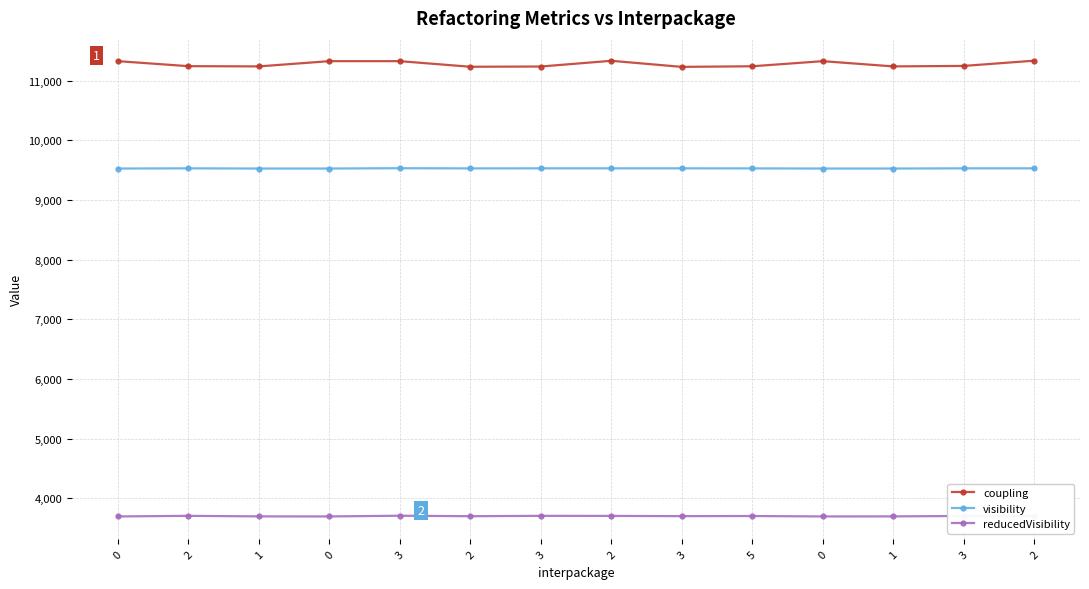

What are all the series names shown in the legend?

coupling, visibility, reducedVisibility